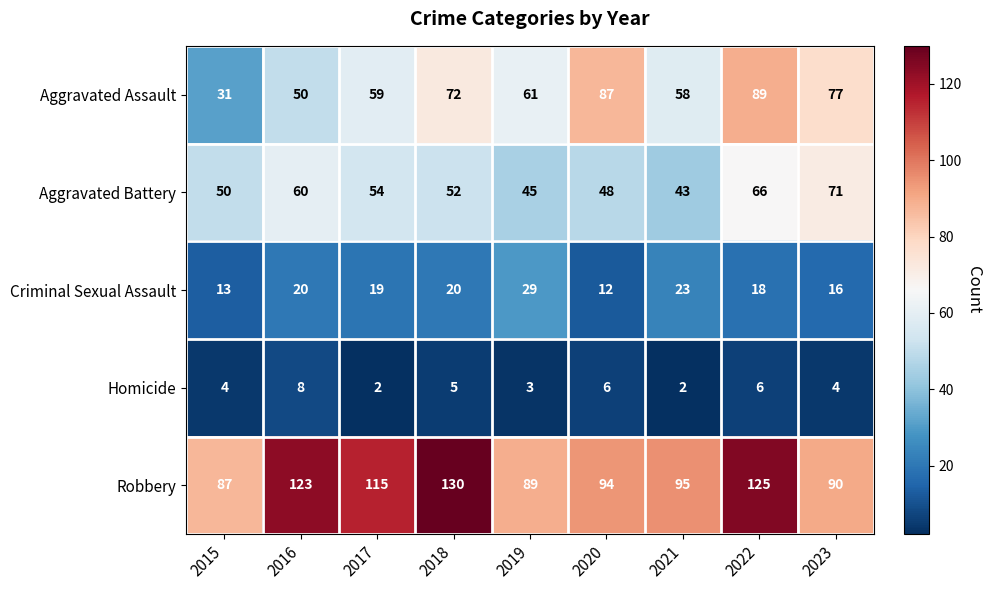

What is the spread (max minus min) of values at 2021?

93